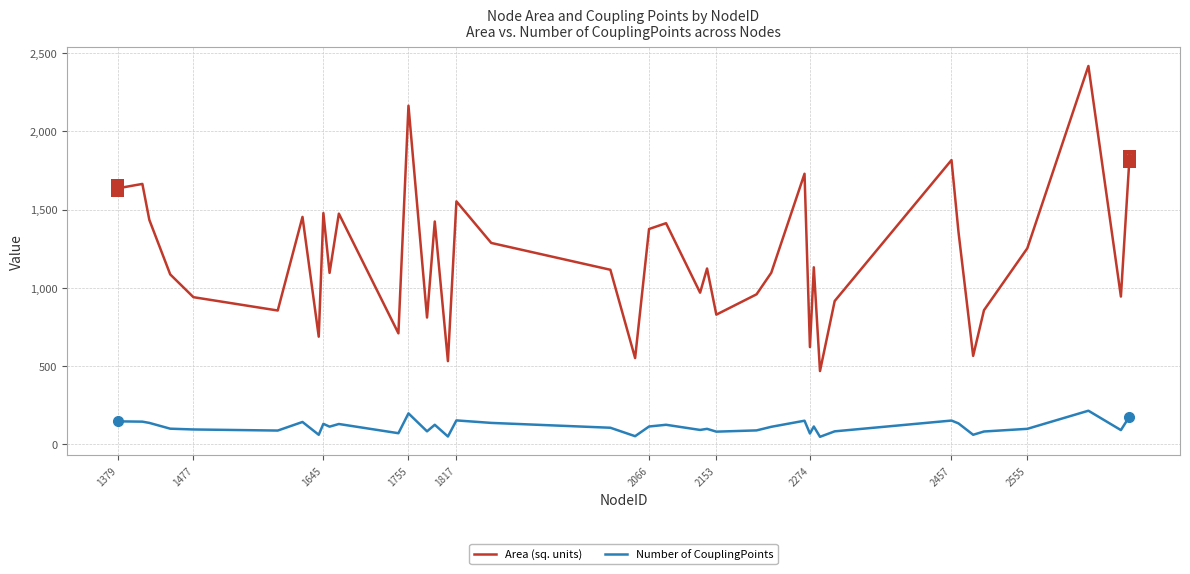

Rank the series by their maximum value, from lowest to highest.

Number of CouplingPoints, Area (sq. units)